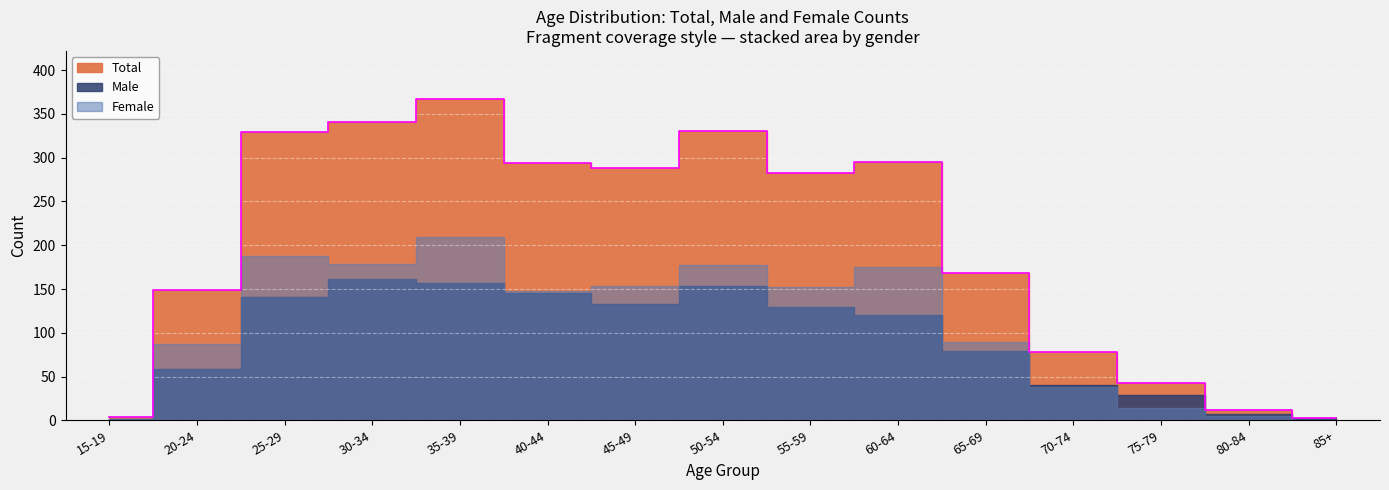

Where is the first local maximum for Male?

30-34